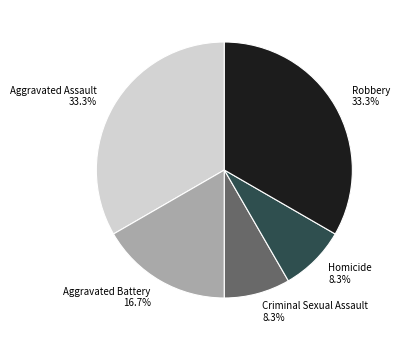

To the nearest percent, what is the combined percentage of Homicide and Aggravated Assault?

42%